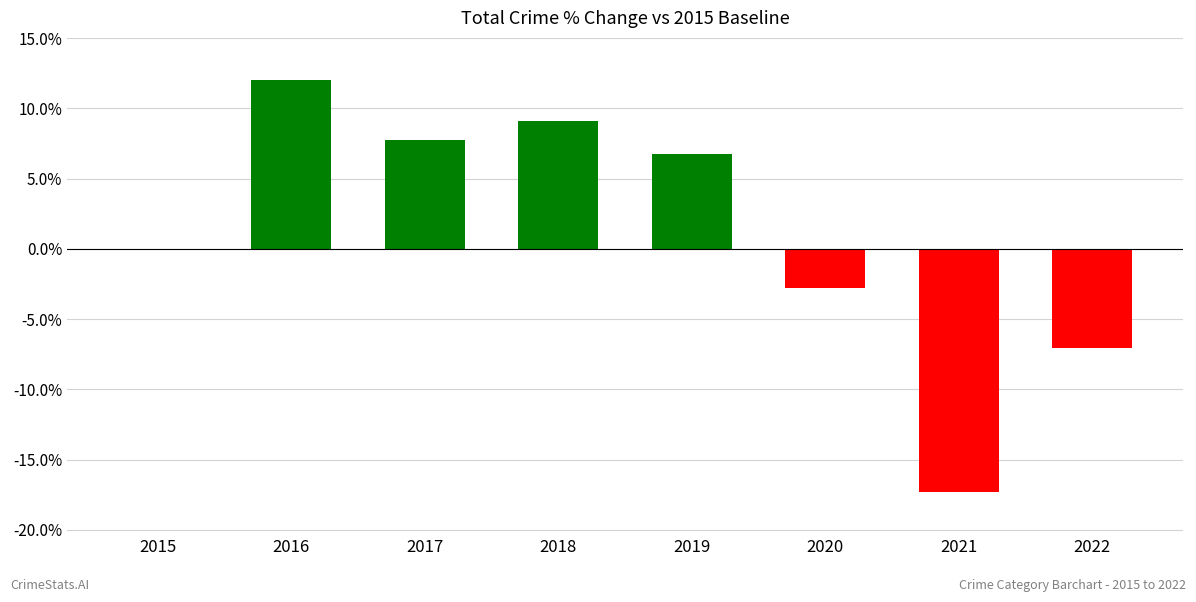

Is it true that the value at 2022 is -7.0?

True